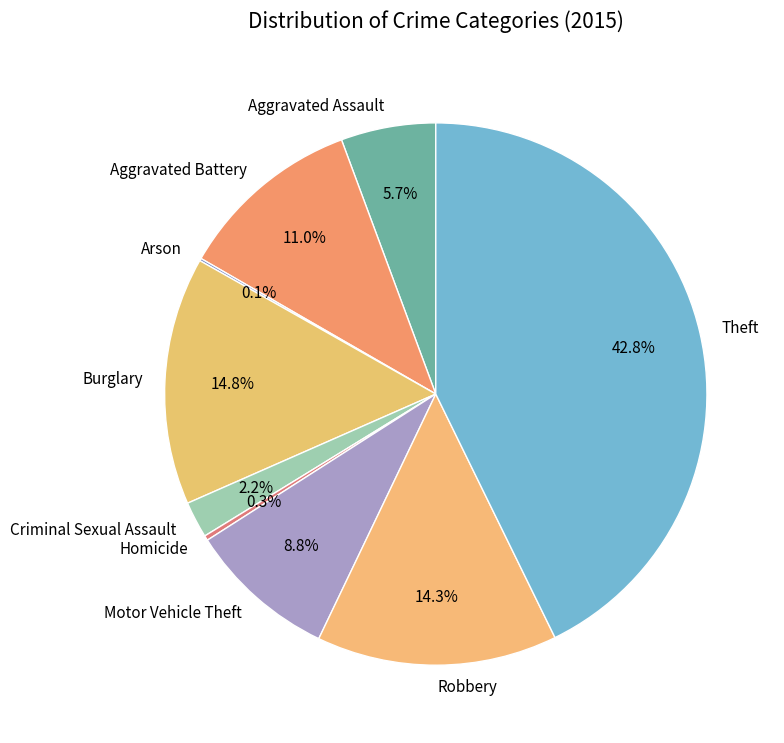

Which has a higher value, Motor Vehicle Theft or Aggravated Assault?

Motor Vehicle Theft